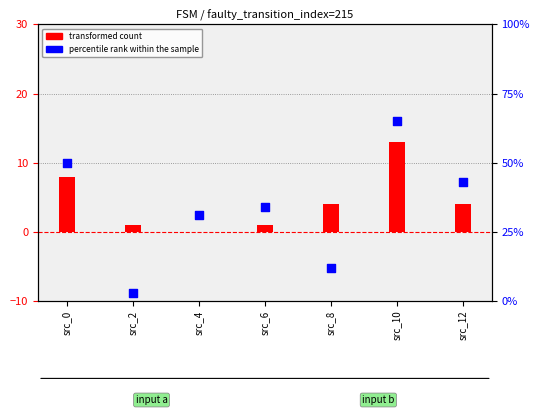

At how many categories does at least one series exceed 11?

6